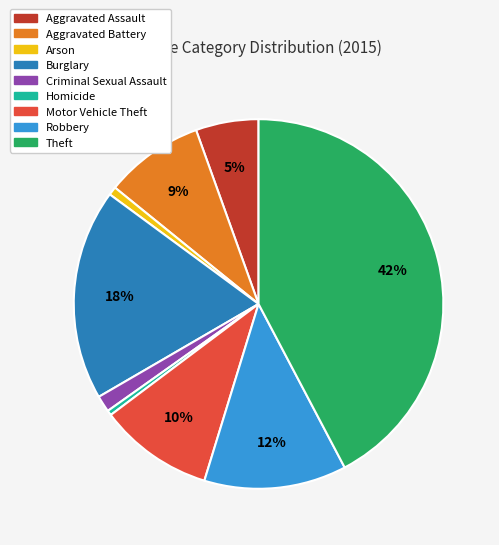

To the nearest percent, what is the difference between the Robbery and Aggravated Assault slice percentages?

7%